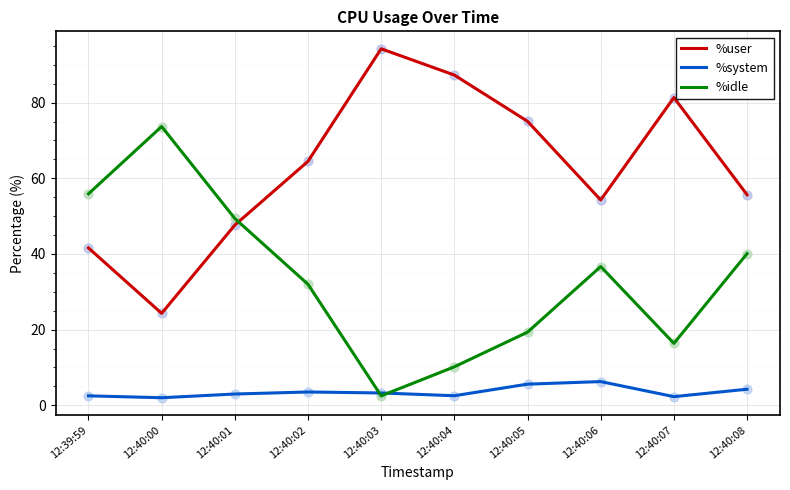

What is the difference between the highest and lowest values at 12:40:04?

84.7